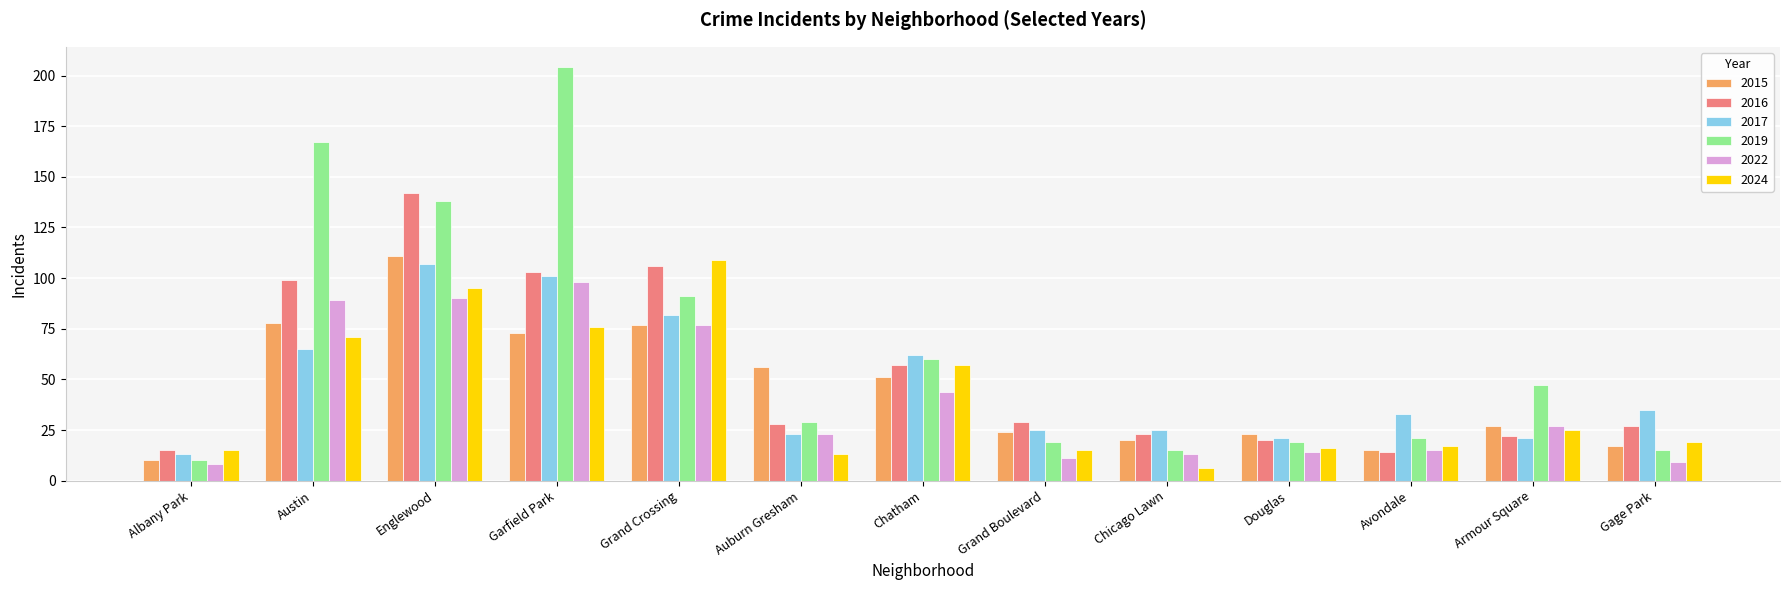

What is the sum of all 2022 values?

518